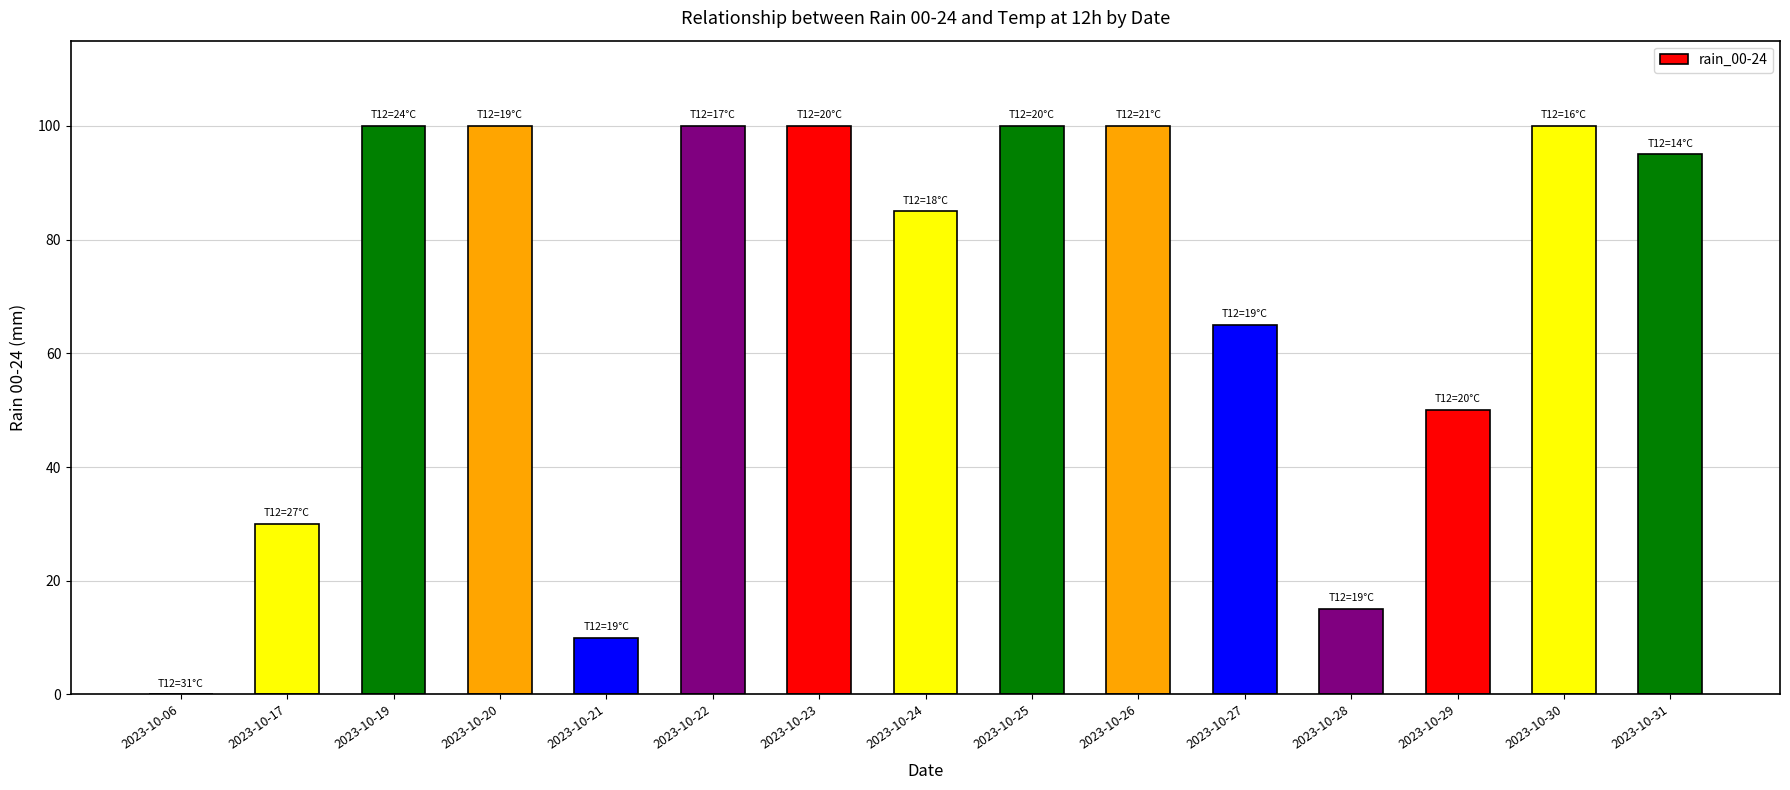

How many positive values are there?

14